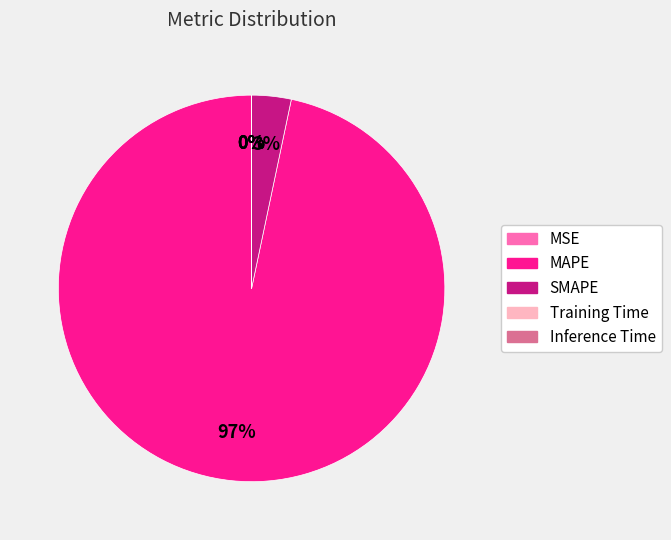

True or false: SMAPE accounts for 10% of the total.

False